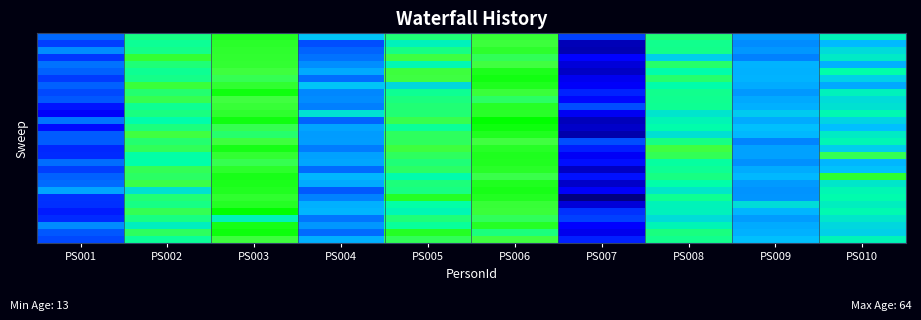

At which category does the chart reach its minimum across all series?

PS007